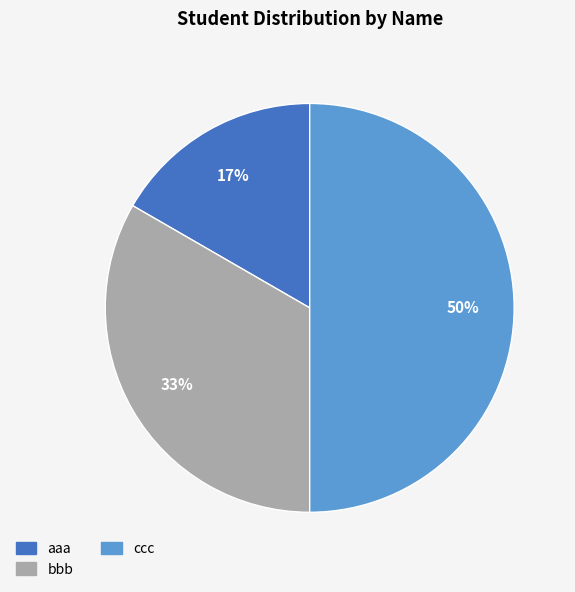

What percentage is the ccc slice, to the nearest percent?

50%